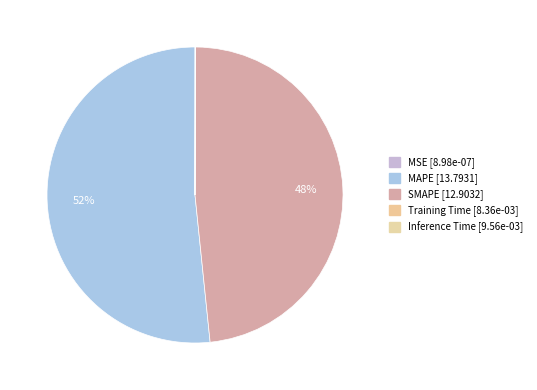

Is MAPE the majority of the pie?

Yes